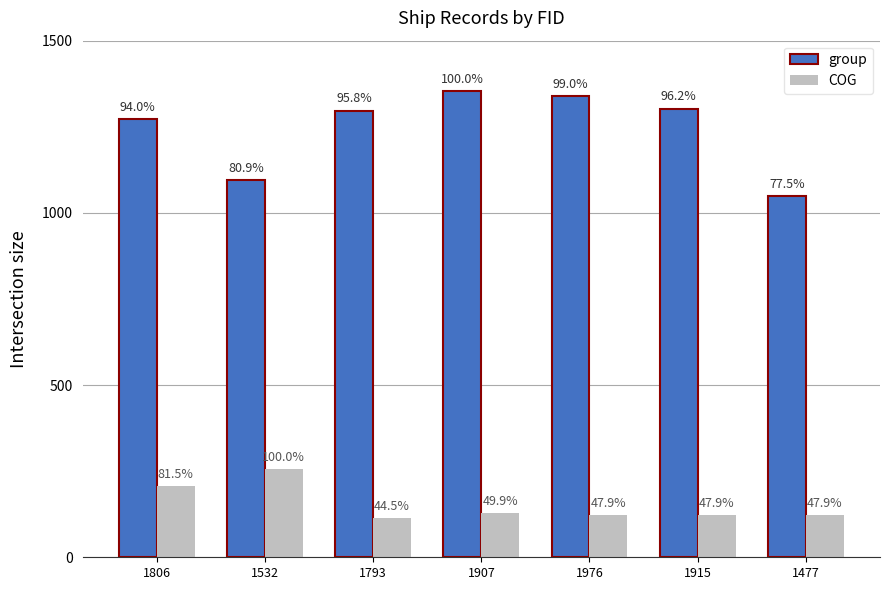

What are all the series names shown in the legend?

group, COG